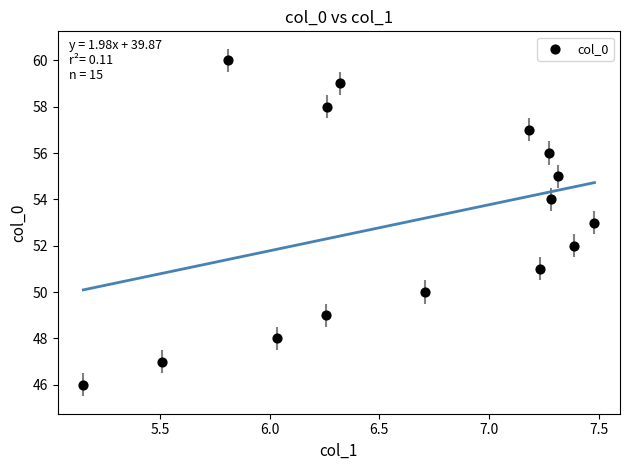

What is the range of Y values (max minus min)?

14